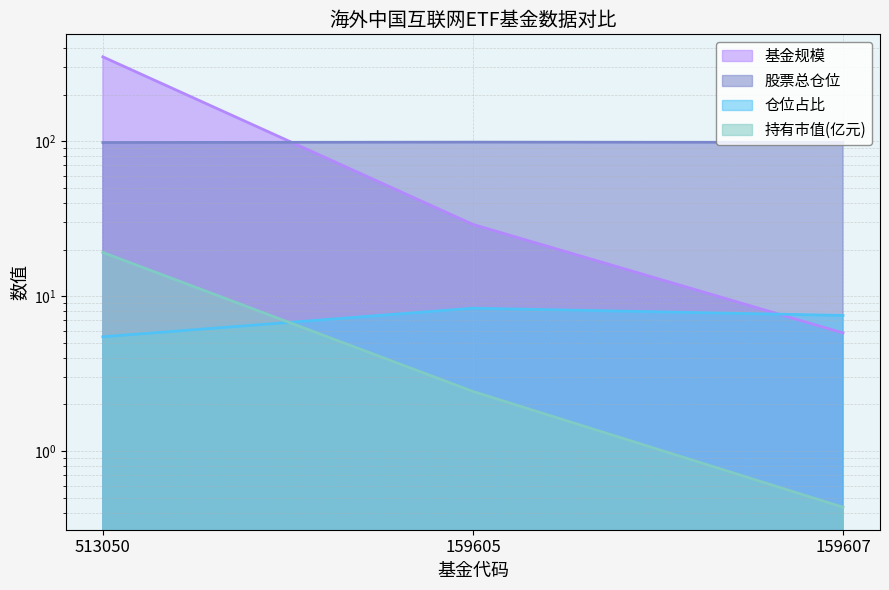

What is the difference between the second highest and minimum values in the 持有市值(亿元) series?

2.0